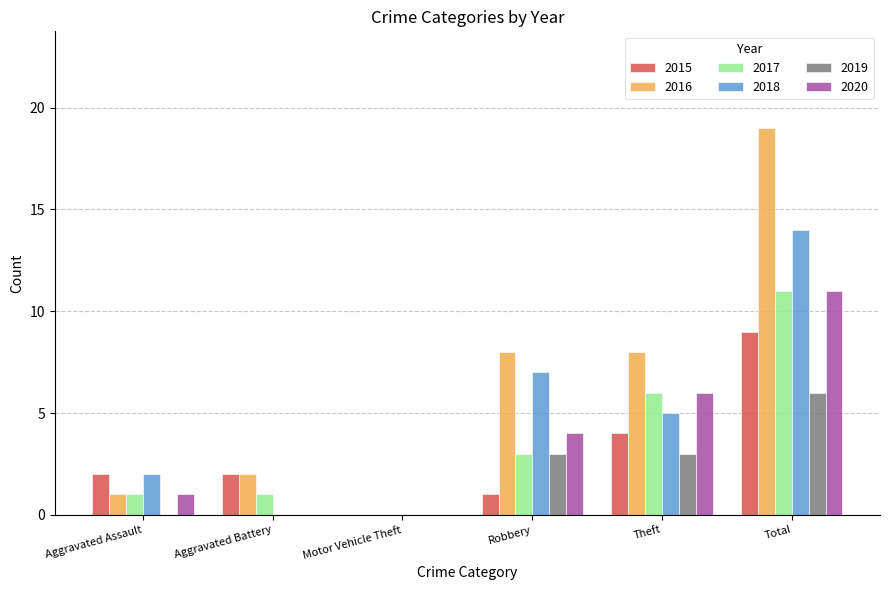

What is the maximum value for 2015?

9